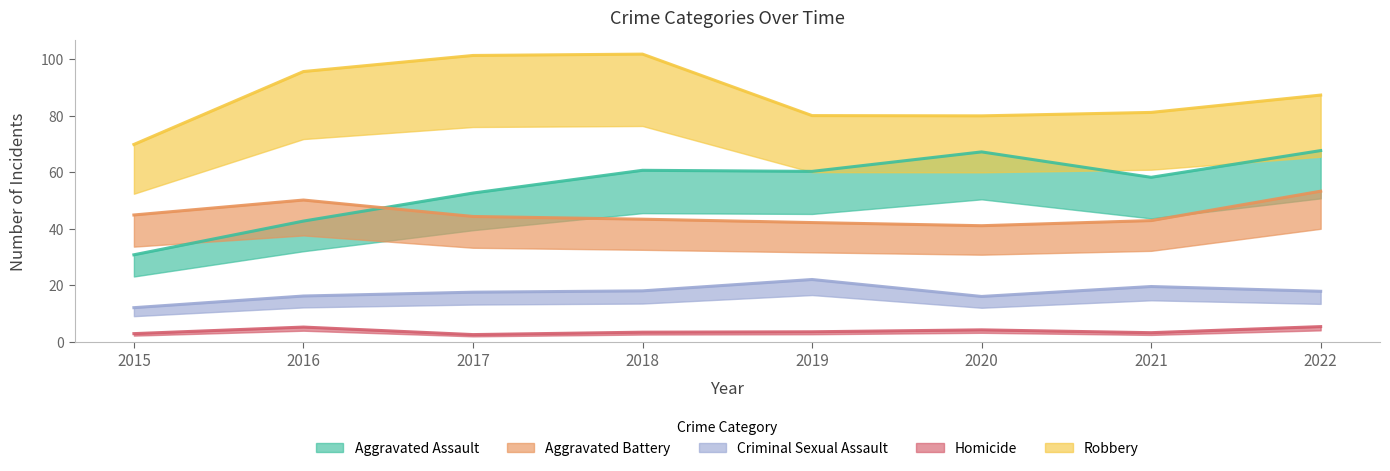

True or false: Aggravated Assault has a value of 52 at 2017.

True